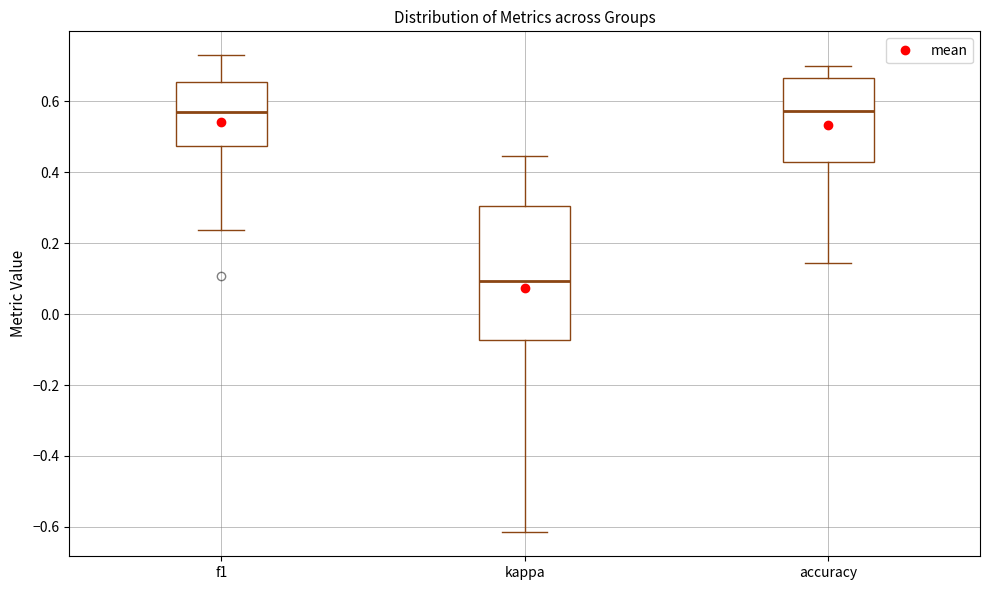

Reading left to right, transcribe this box plot: for each box, give where its median line is, the range the box spans, and where its two whiskers end, as read against the y-axis. The values are not printed on the chart, so give them approximately, as read against the axis.

f1: median 0.56, box 0.48 to 0.66, whiskers 0.24 to 0.72
kappa: median 0.10, box -0.08 to 0.30, whiskers -0.62 to 0.44
accuracy: median 0.58, box 0.42 to 0.66, whiskers 0.14 to 0.70